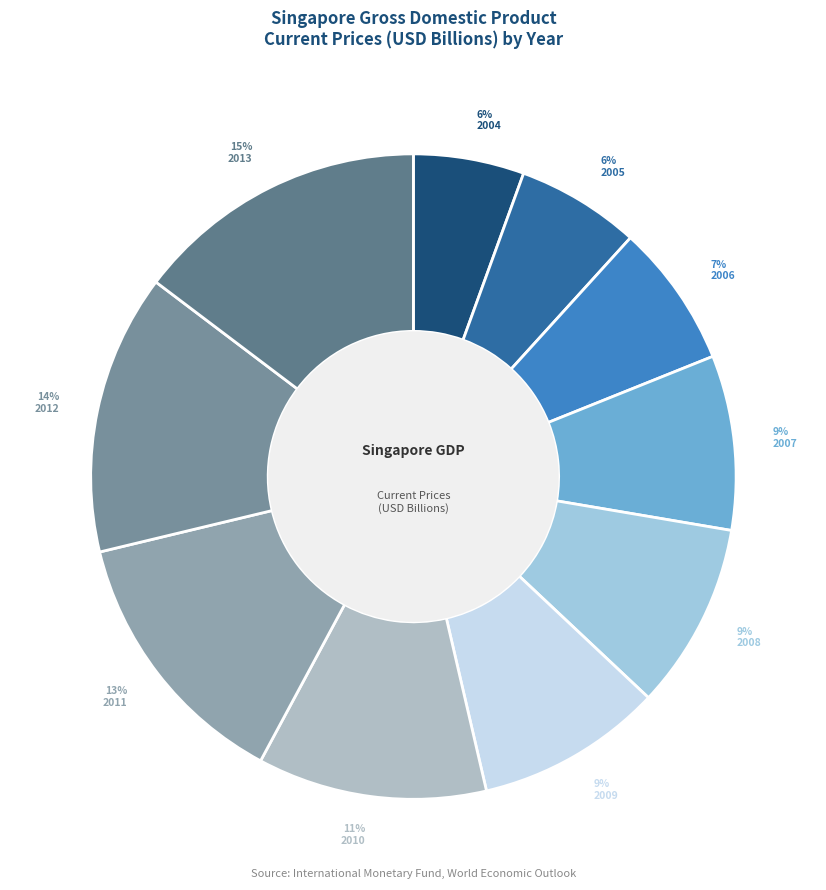

How many segments does this pie chart have?

10